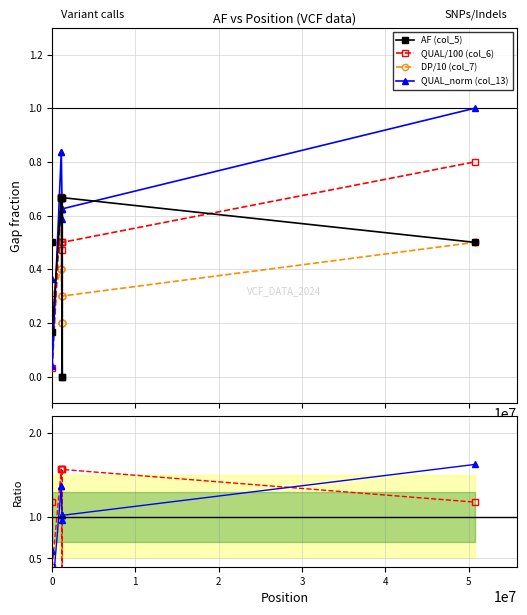

Reading left to right, what are all the values shown in this chart?

AF (col_5): 0.5	0.2	0.7	0.7	0.0	0.0	0.7	0.7	0.5
QUAL/100 (col_6): 0.3	0.0	0.7	0.7	0.5	0.5	0.5	0.5	0.8
DP/10 (col_7): 0.5	0.3	0.4	0.4	0.2	0.2	0.3	0.3	0.5
QUAL_norm (col_13): 0.4	0.0	0.8	0.8	0.6	0.6	0.6	0.6	1.0
Ratio AF: 1.2	0.4	1.6	1.6	0.0	0.0	1.6	1.6	1.2
Ratio QUAL: 0.6	0.1	1.4	1.4	1.0	1.0	1.0	1.0	1.6